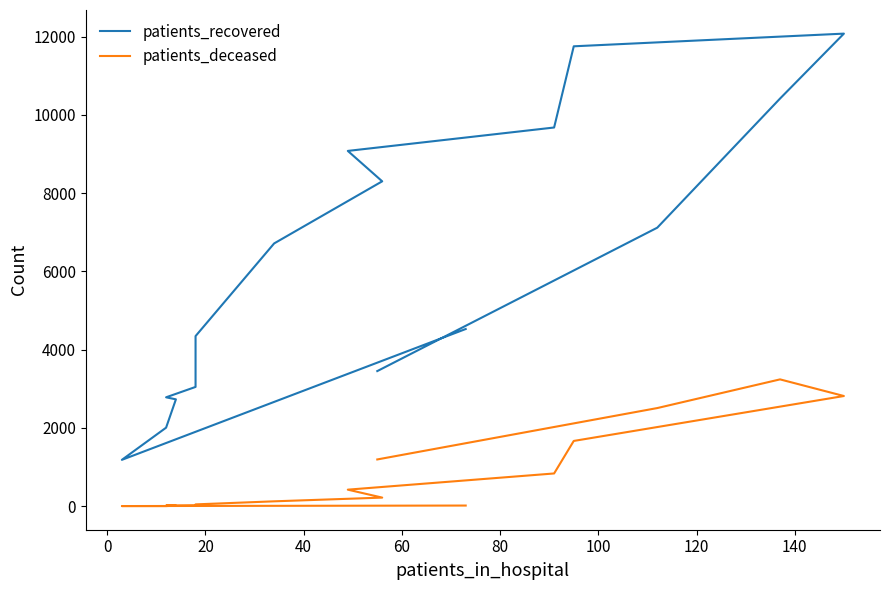

Reading left to right, extract all data points from this chart.

patients_recovered: 4528	1185	2007	2731	2783	3048	4347	6715	8302	9079	9677	11752	12076	10417	7117	3453
patients_deceased: 17	4	3	16	18	24	47	125	220	423	837	1668	2816	3241	2508	1195